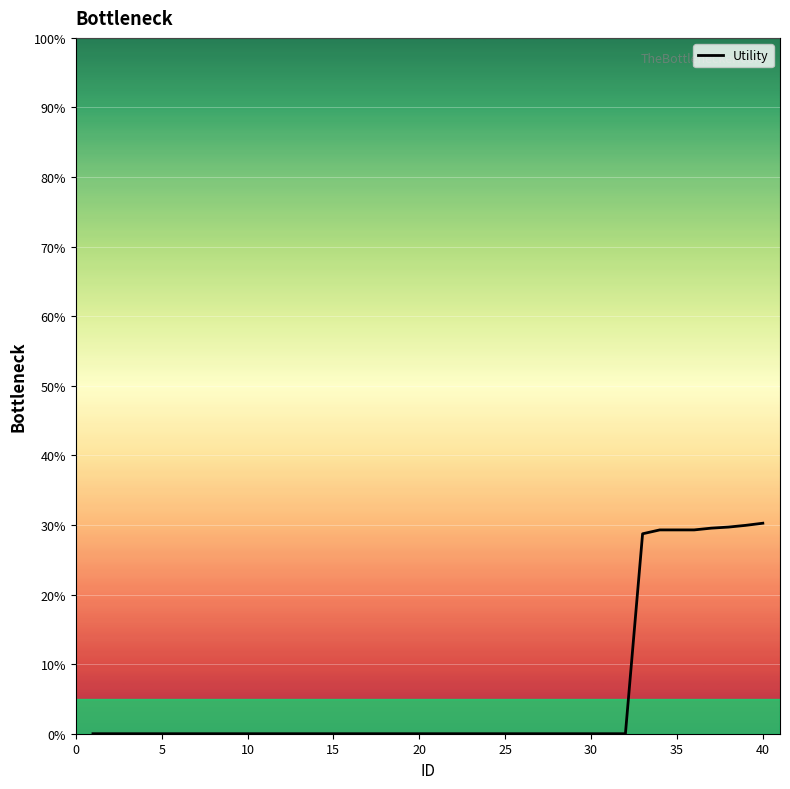

How many categories are shown in the chart?

40